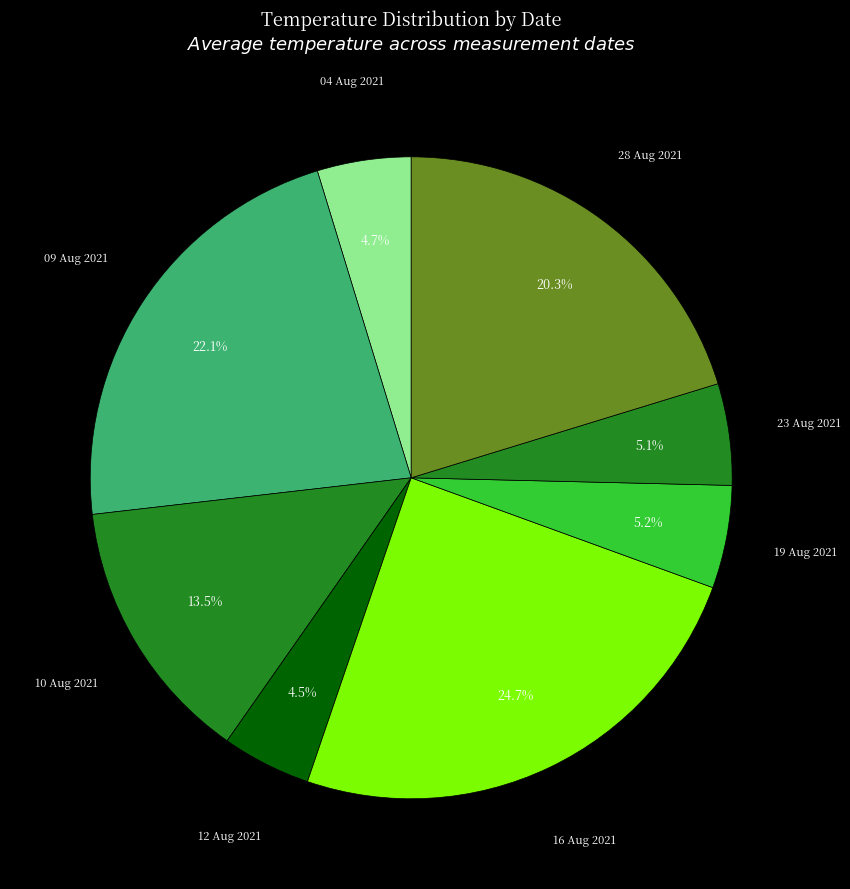

How much of the chart is everything except 16 Aug 2021?

75.3%